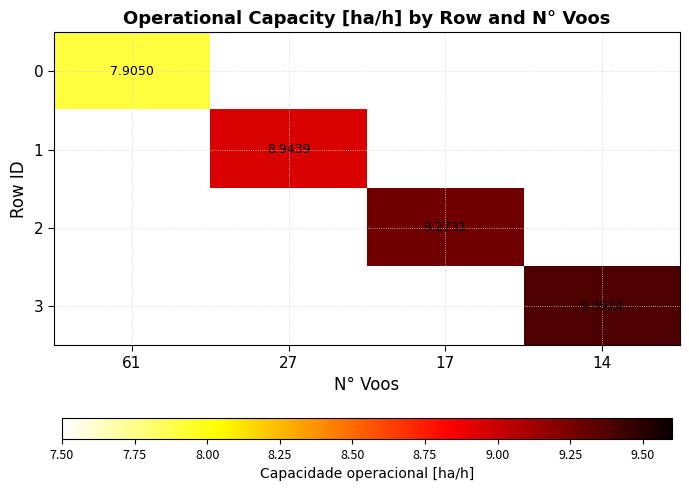

List the series in order of their overall mean, lowest first.

0, 1, 2, 3